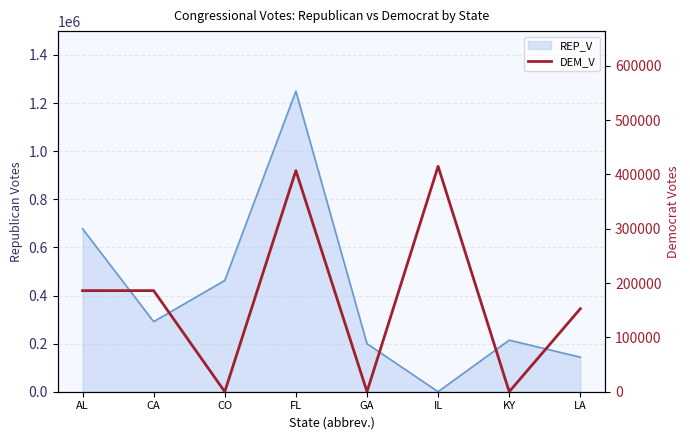

True or false: there are more than 0 points higher than both neighbors.

True